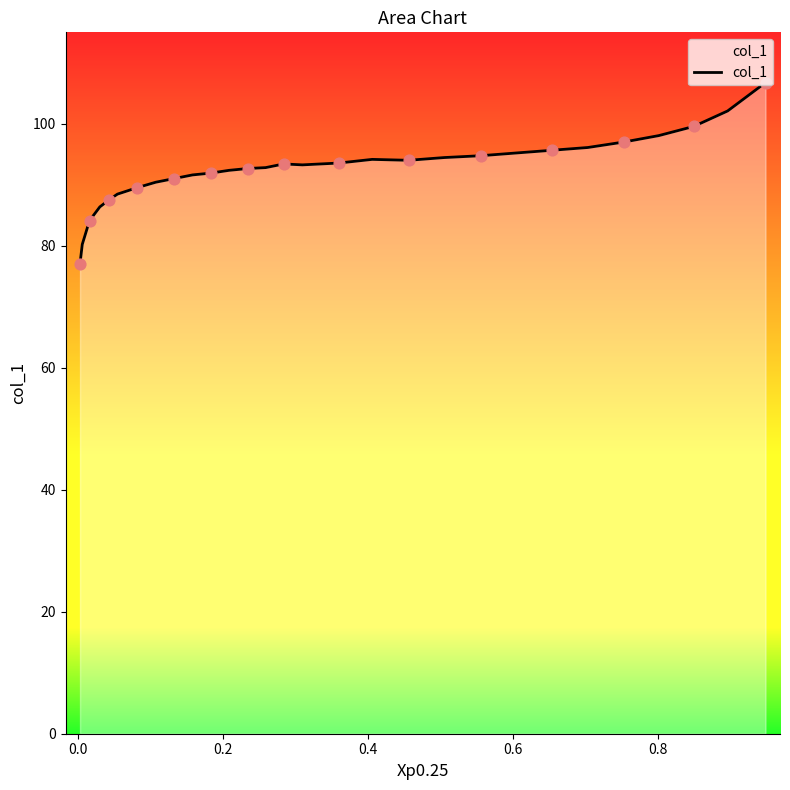

What is the smallest value displayed?

77.1